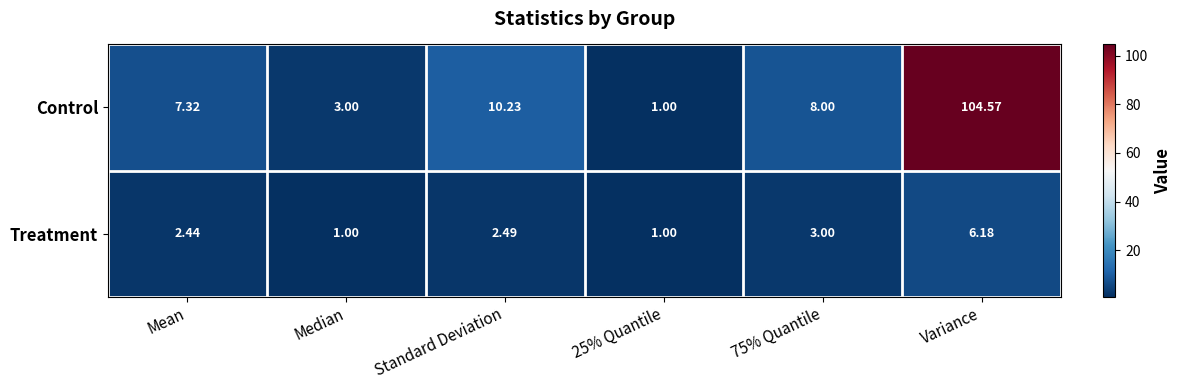

List the series in order of their peak value, highest first.

Control, Treatment